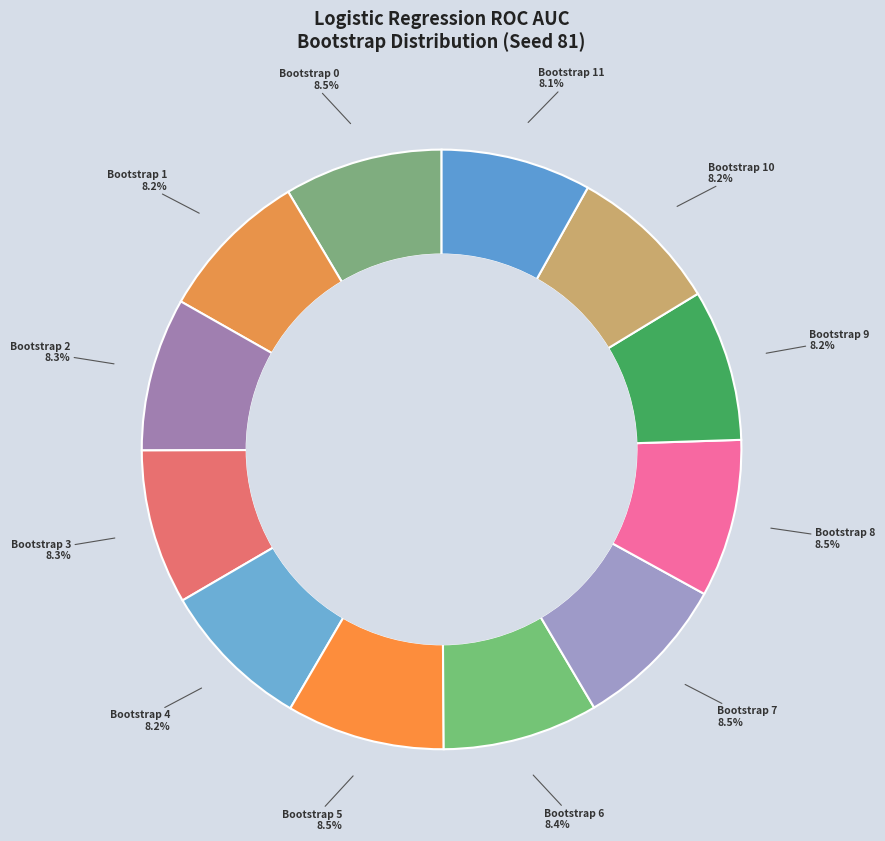

How many segments does this pie chart have?

12